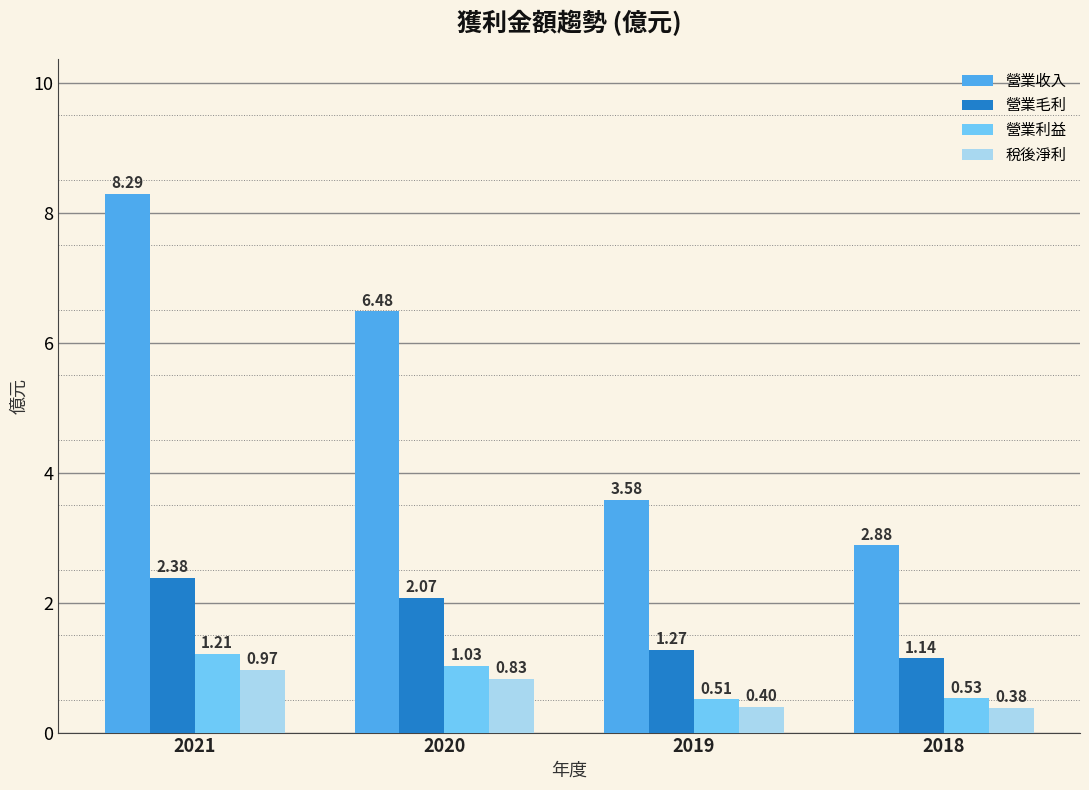

What is the difference between the second highest and minimum values in the 營業毛利 series?

0.9